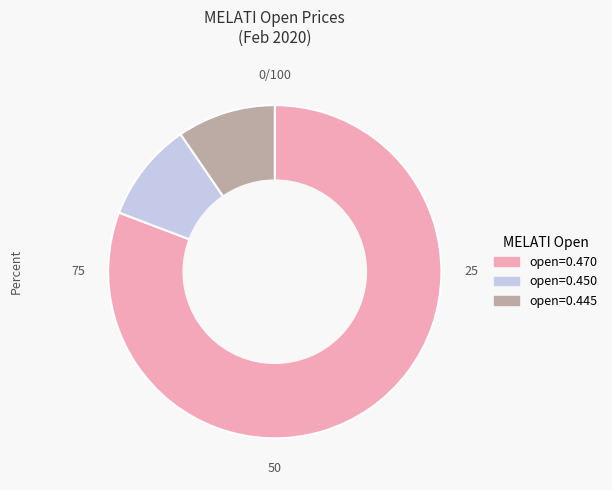

Which slice is the largest?

open=0.470